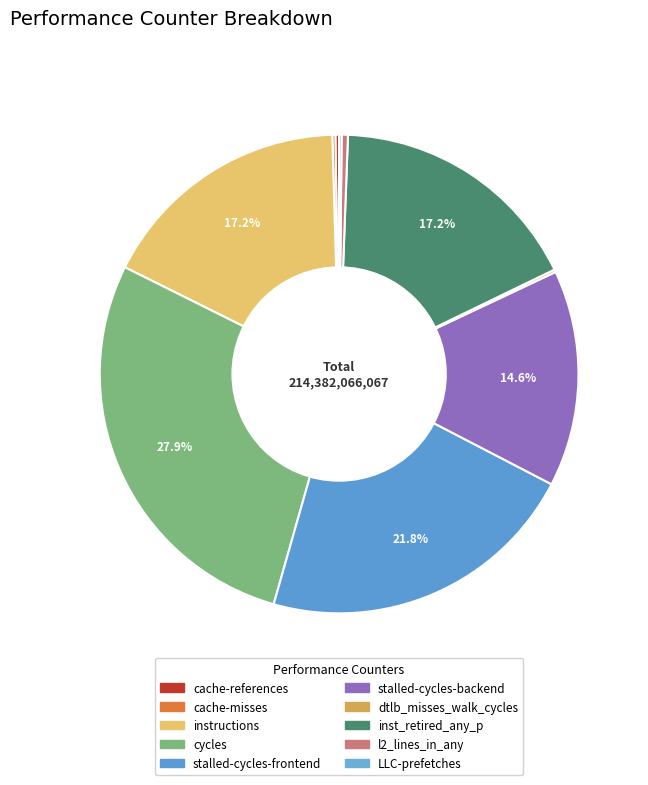

The cache-misses slice represents 0% of the pie. True or false?

True